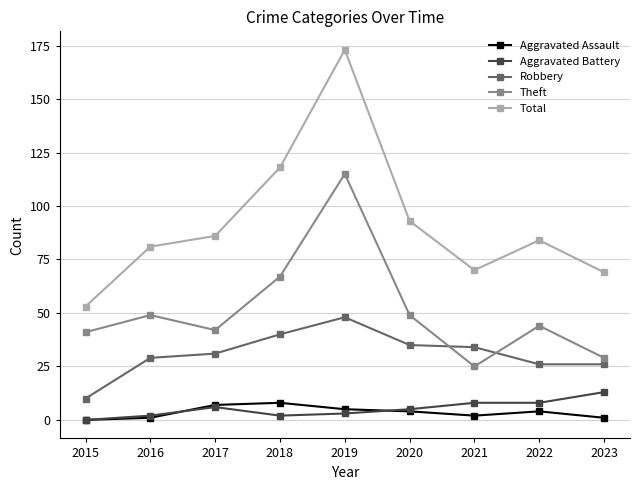

How many interior local valleys does the Theft series have?

2